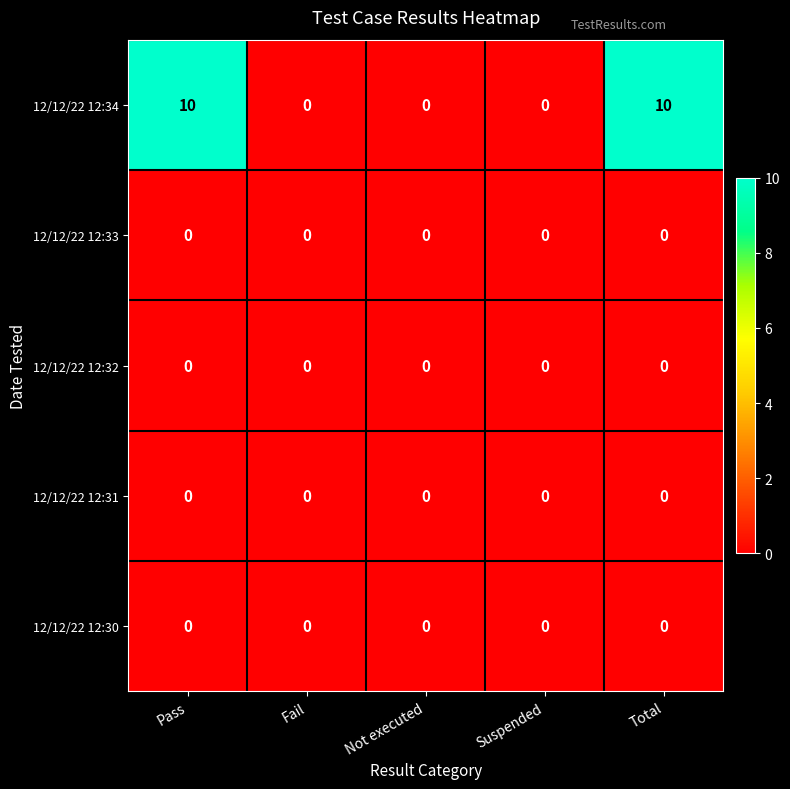

Which series has the largest total across all categories?

12/12/22 12:34